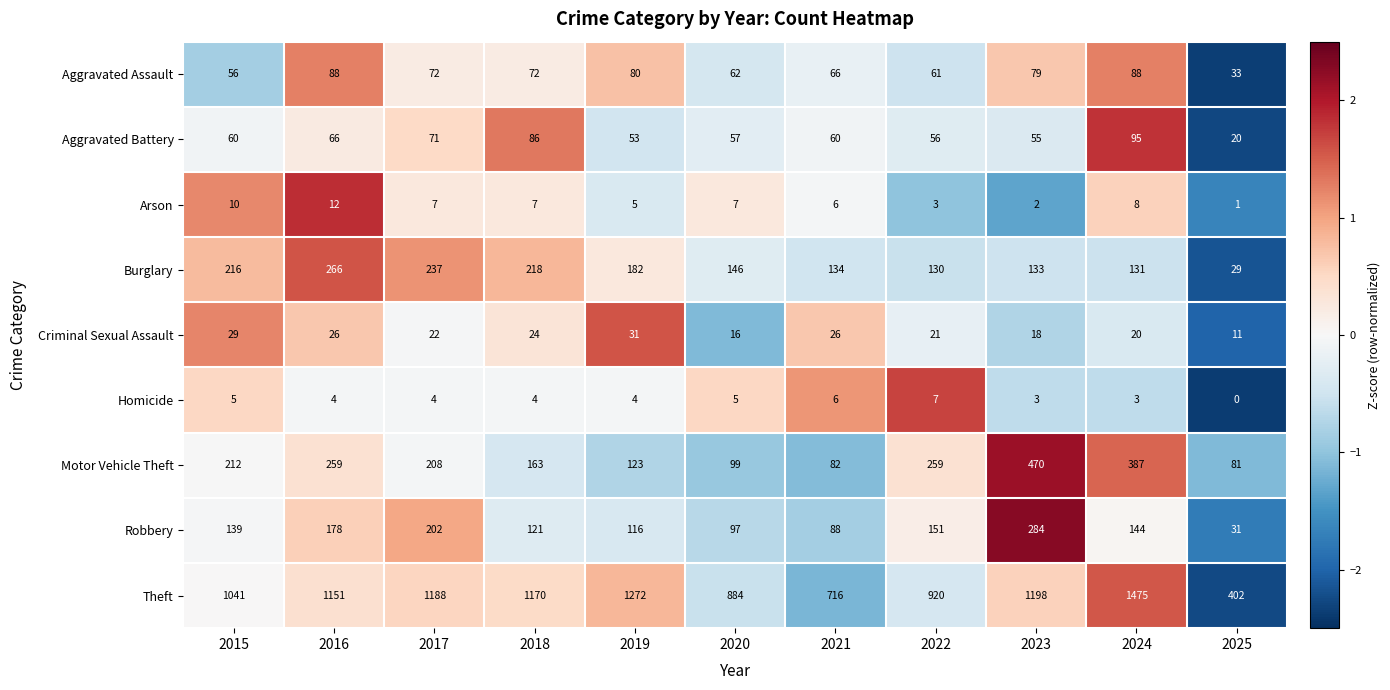

At how many categories does at least one series exceed 1?

11